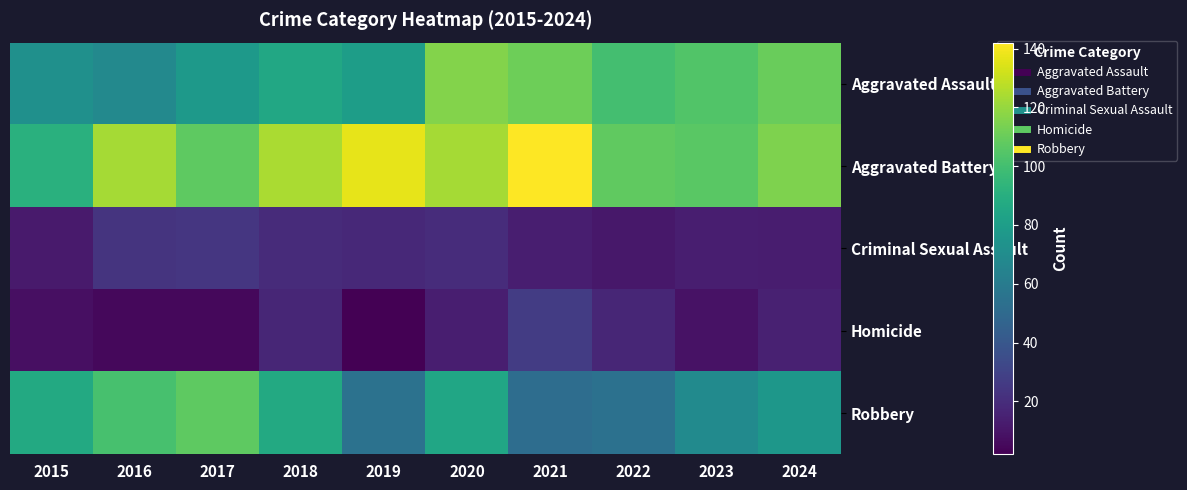

At 2017, list the series in order from smallest to largest.

Homicide, Criminal Sexual Assault, Aggravated Assault, Aggravated Battery, Robbery